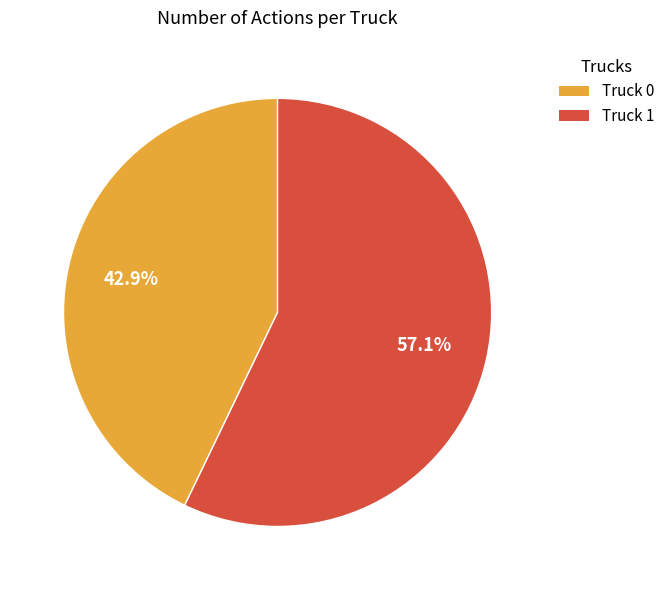

What is the smallest slice in the pie chart?

Truck 0